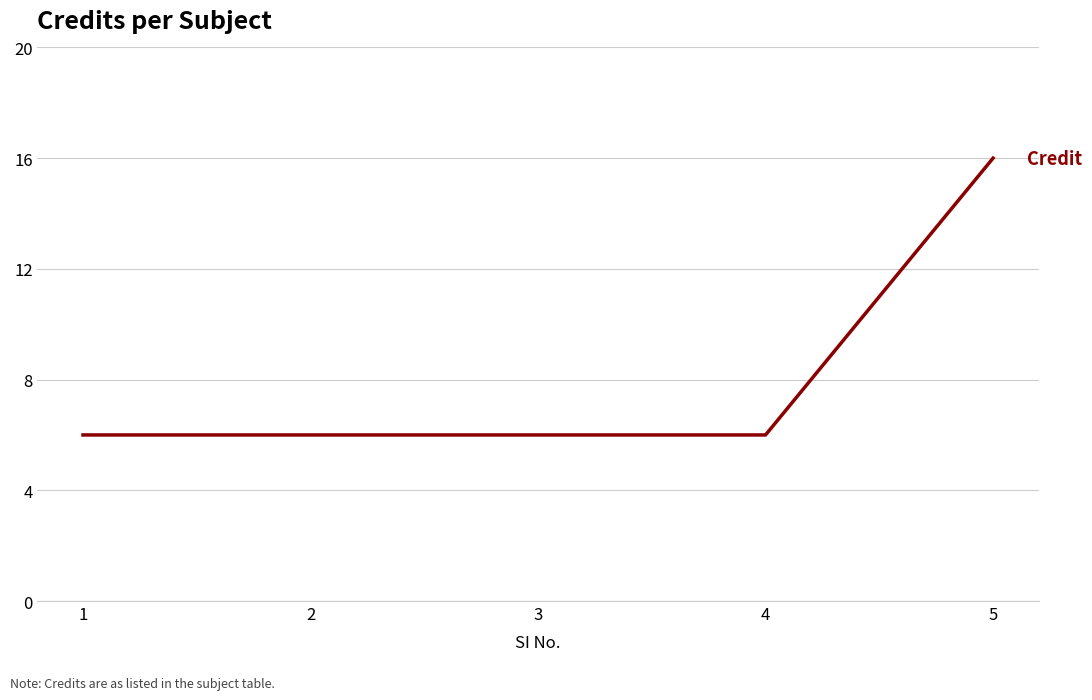

The chart shows a value of 8 at 1. True or false?

False